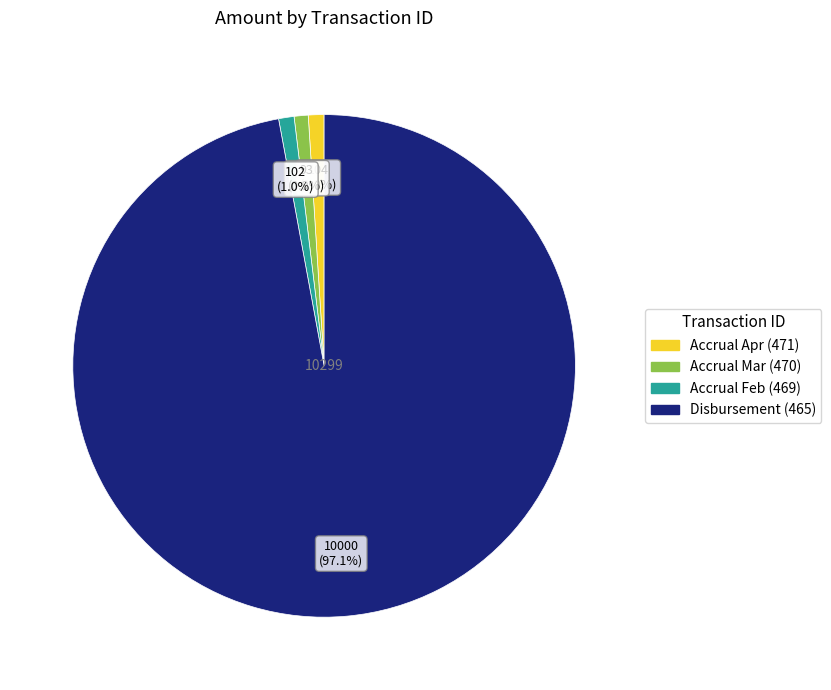

Is there a majority slice in this chart?

Yes